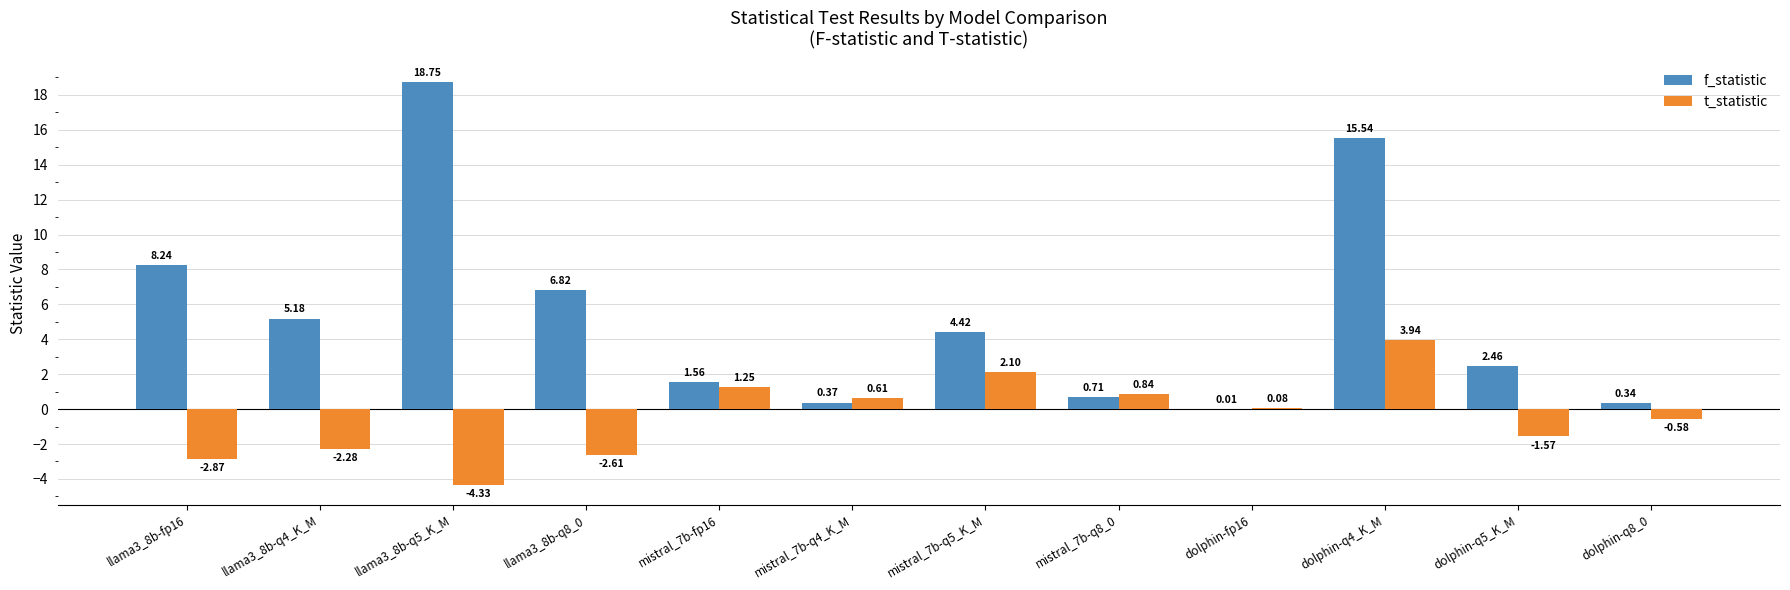

Does the chart contain stacked bars?

No